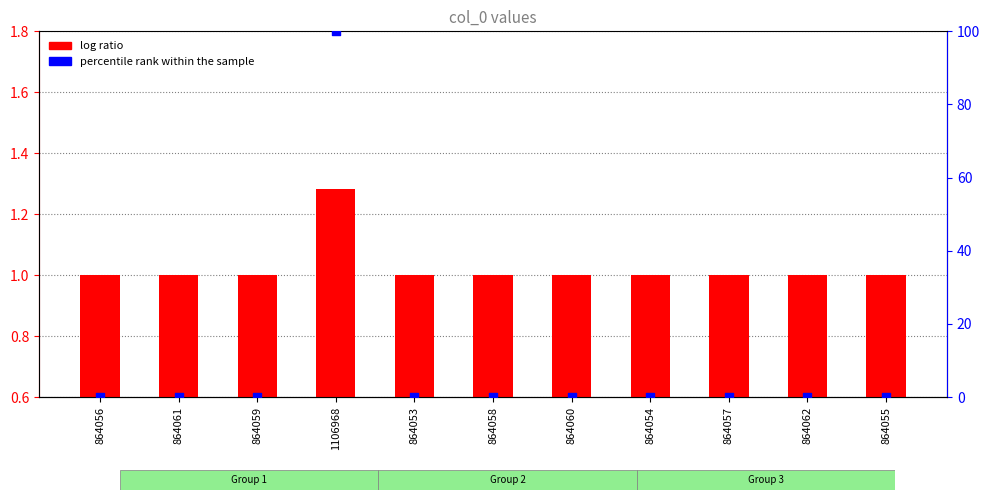

What are all the series names shown in the legend?

log ratio, percentile rank within the sample